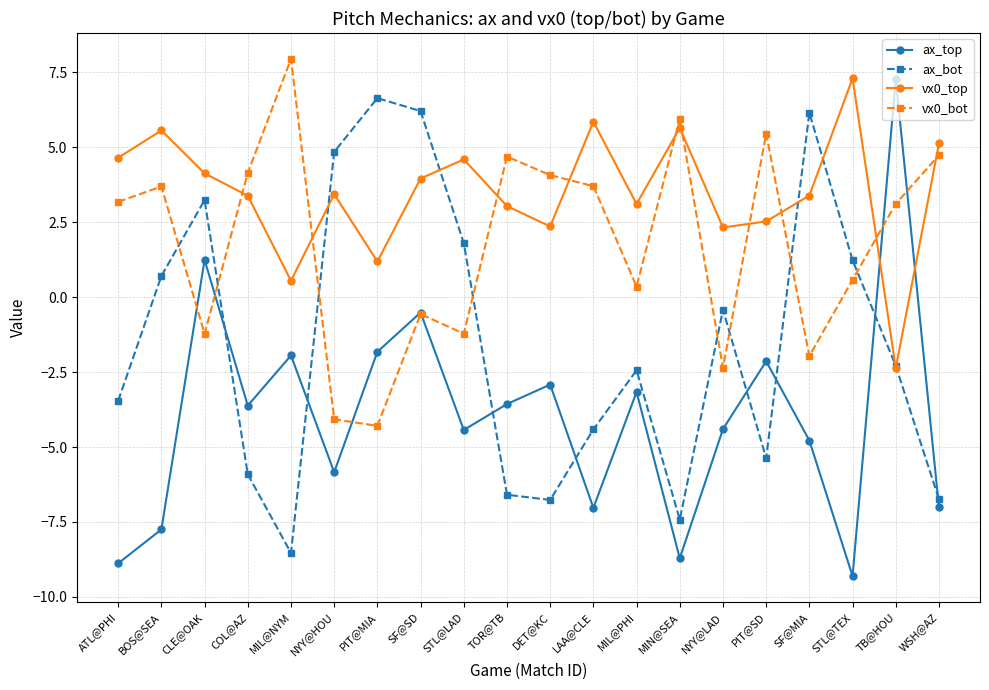

How many times do vx0_top and vx0_bot cross each other?

10